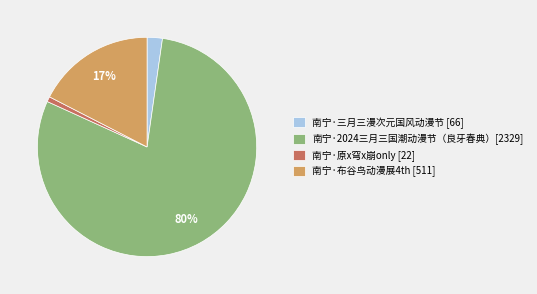

Is there any slice that represents more than half of the pie?

Yes